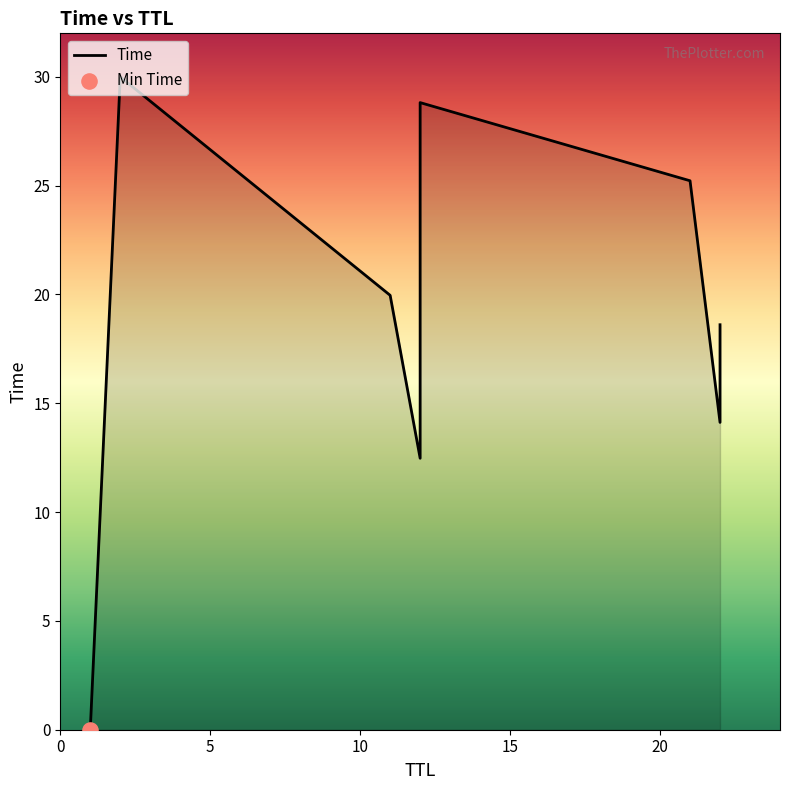

What is the change in value from 21 to 12?

+3.6